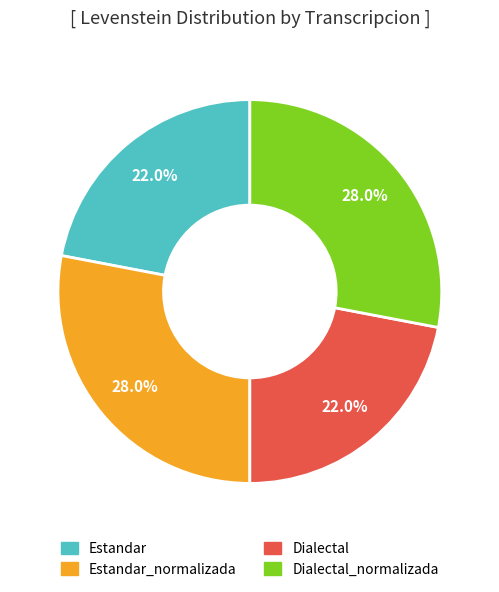

Is there any slice that represents more than half of the pie?

No